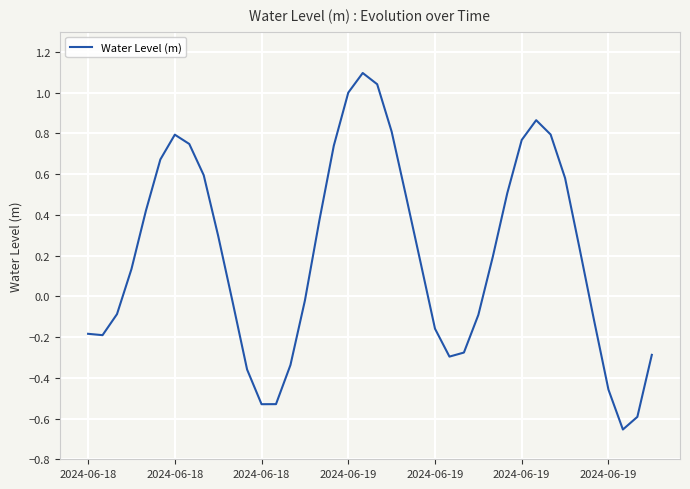

What is the maximum value shown in the chart?

1.1